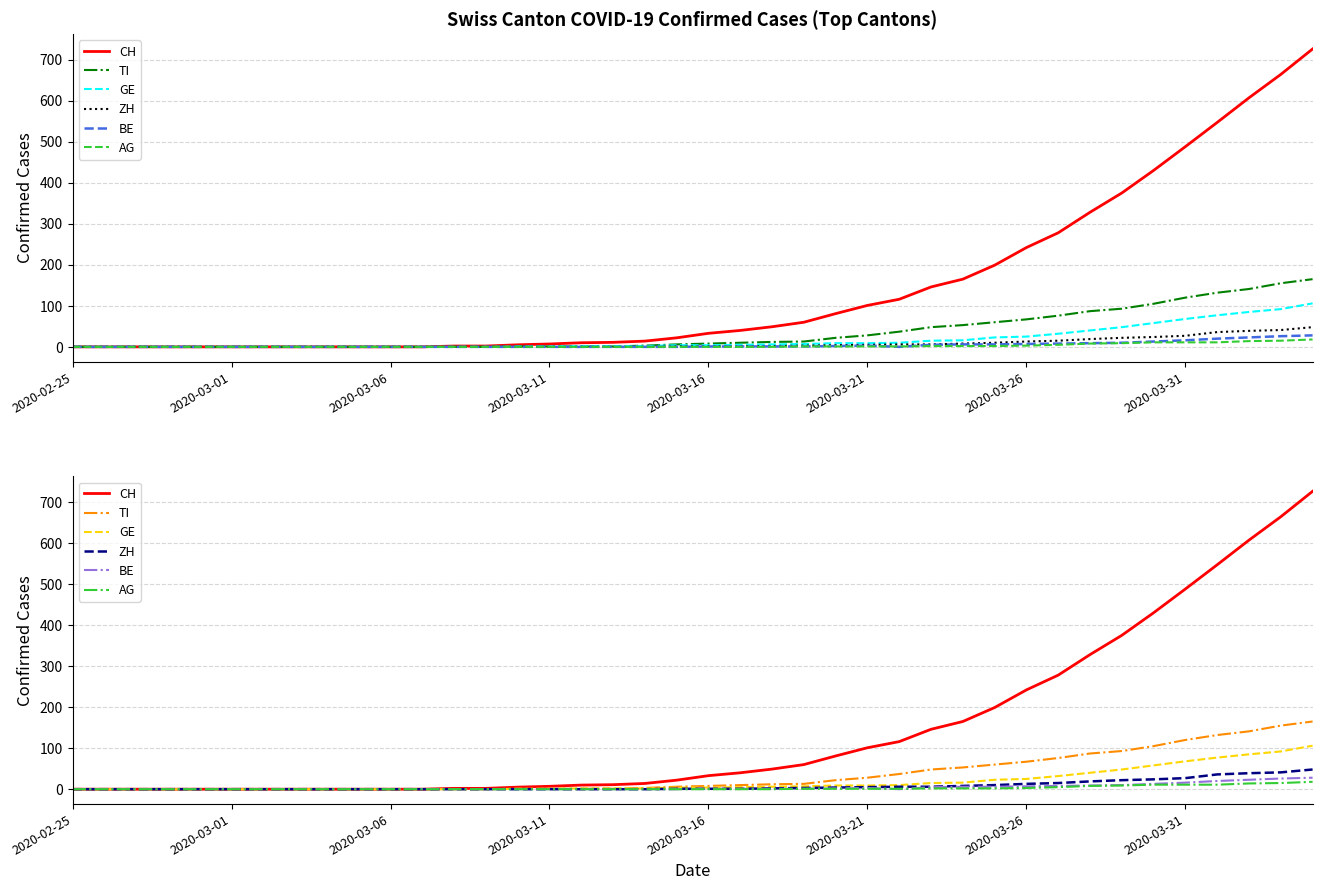

True or false: BE and GE intersect in this chart.

False